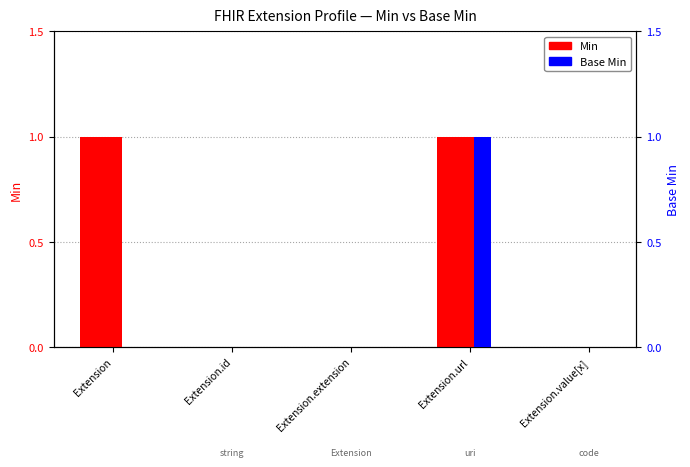

At which label does Min reach its peak?

Extension